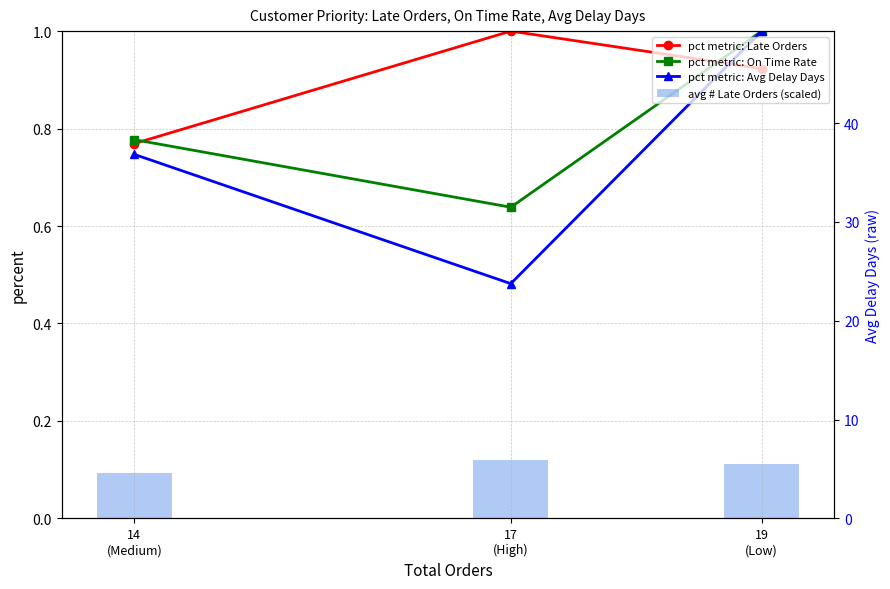

What is the difference between the pct metric: Late Orders values at 19
(Low) and 17
(High)?

0.1